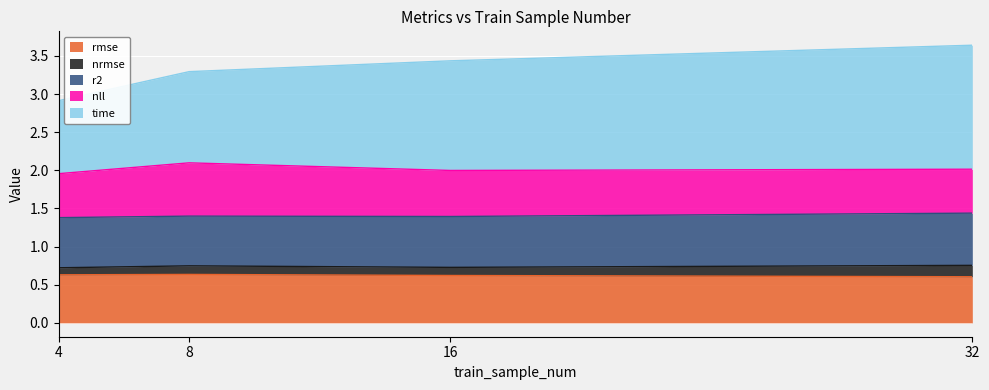

True or false: rmse has a value of 0.6 at 8.

True